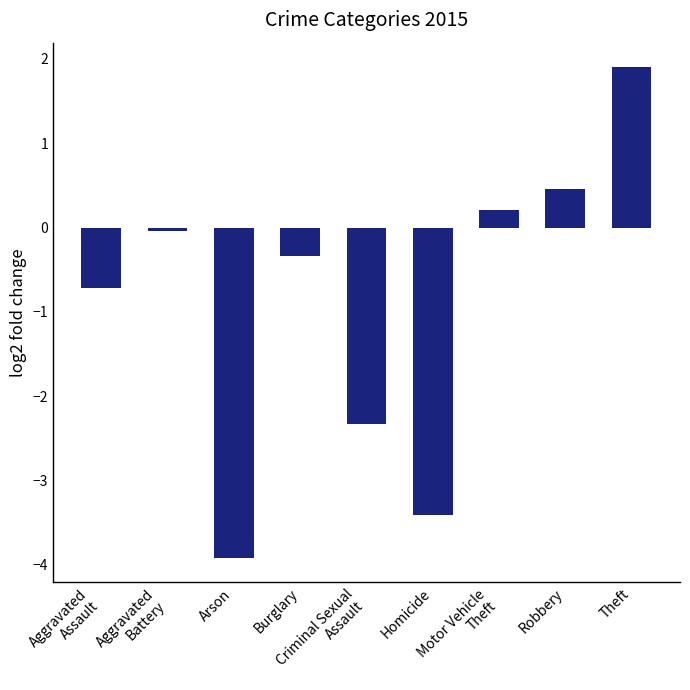

What is the greatest value displayed?

1.9